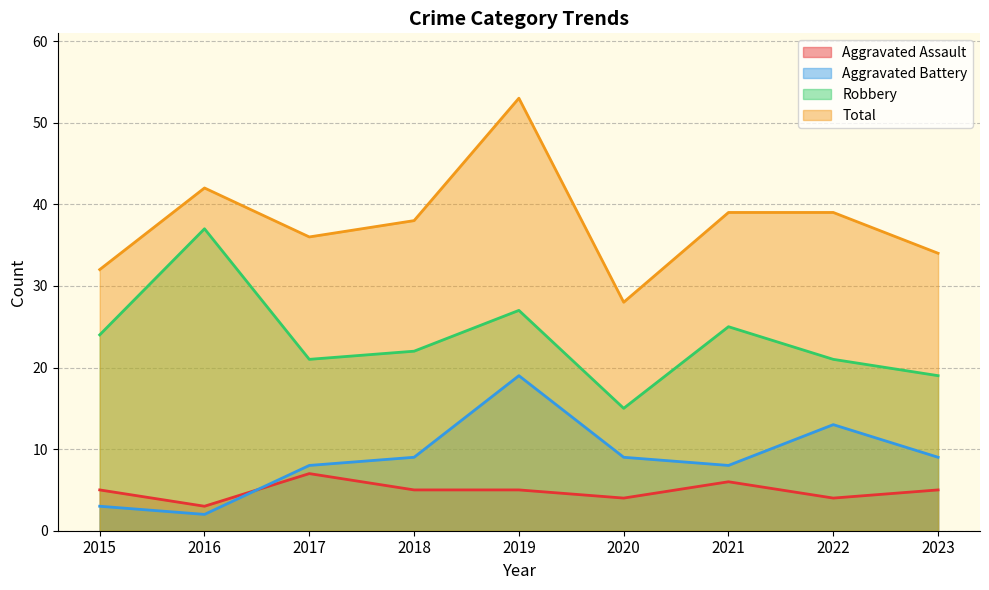

At which category is the sum across all series the highest?

2019